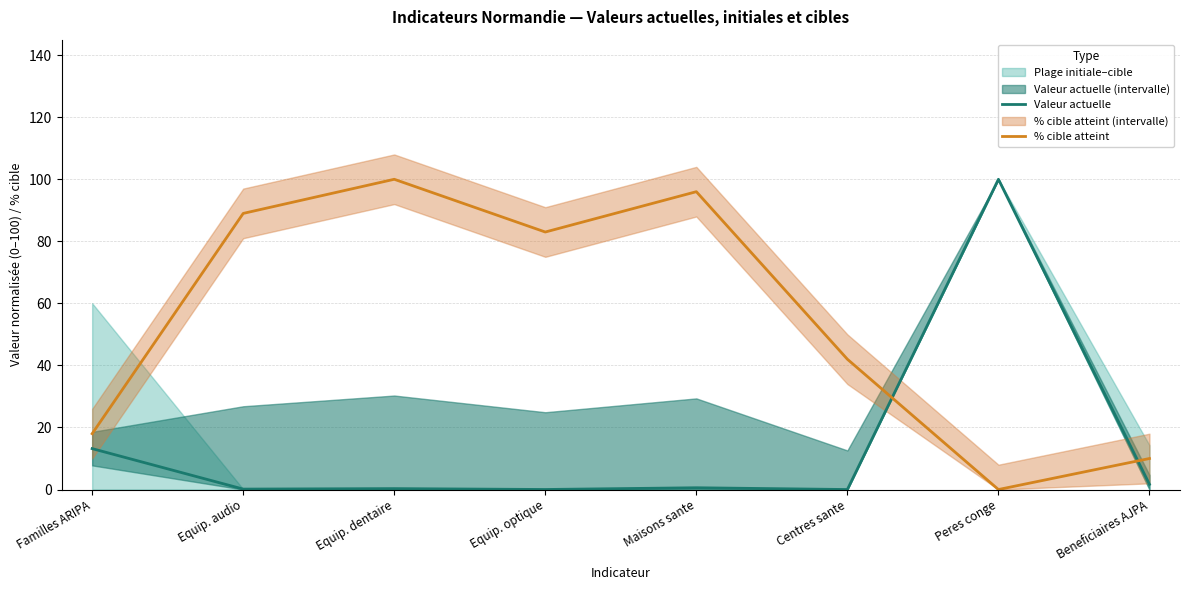

What is the difference between the Valeur actuelle values at Maisons sante and Beneficiaires AJPA?

1.1